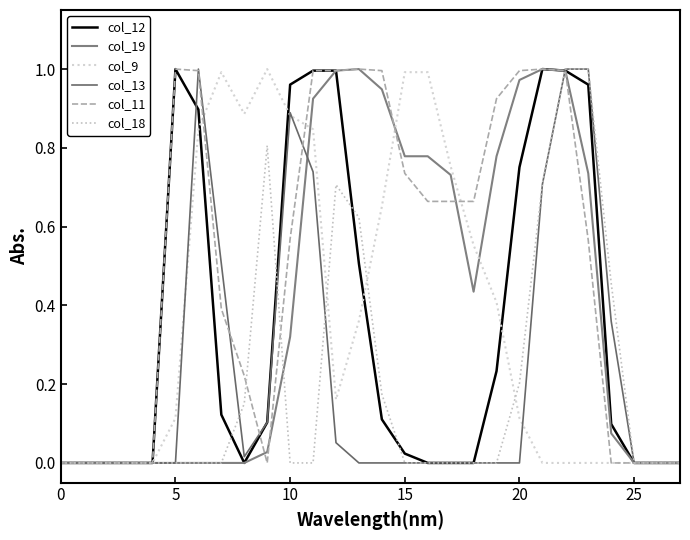

How many lines are shown in the chart?

6